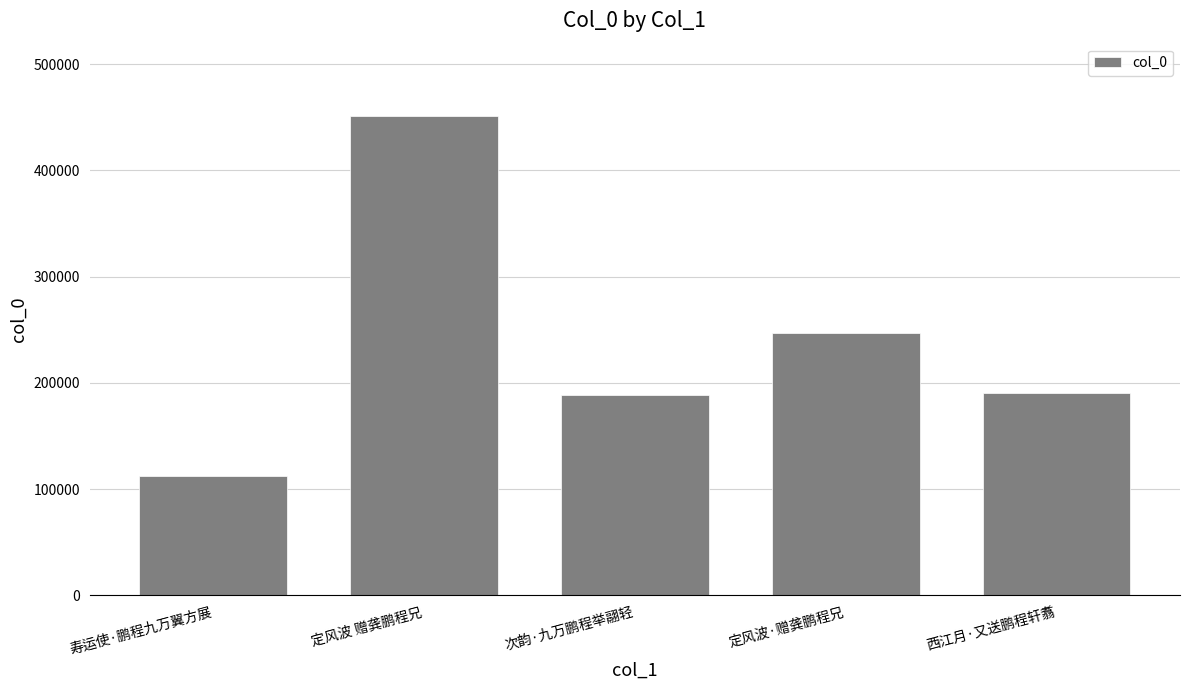

At which category does the chart reach its peak across all series?

定风波 赠龚鹏程兄